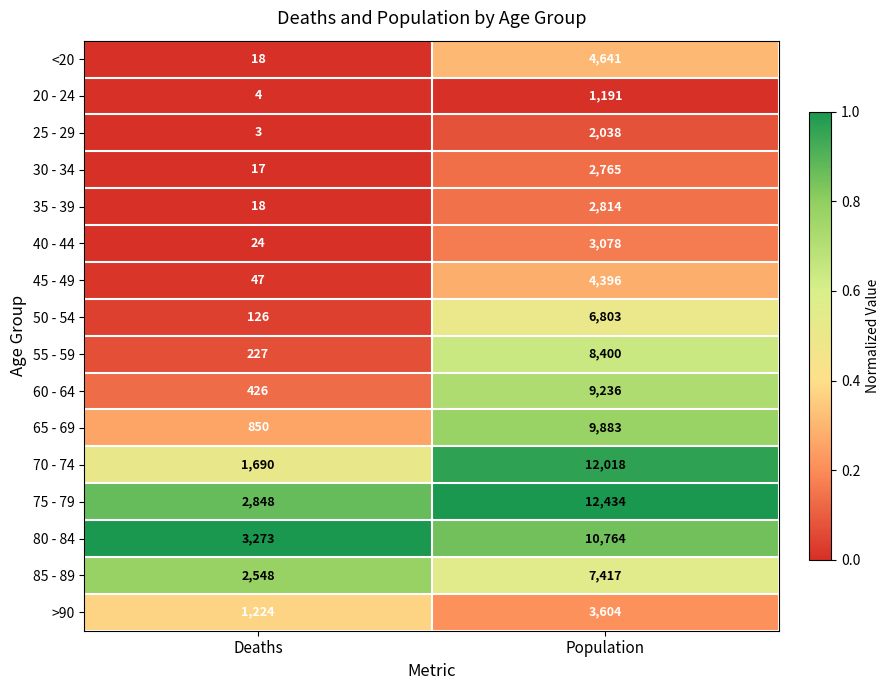

What is the spread (max minus min) of values at Deaths?

3270